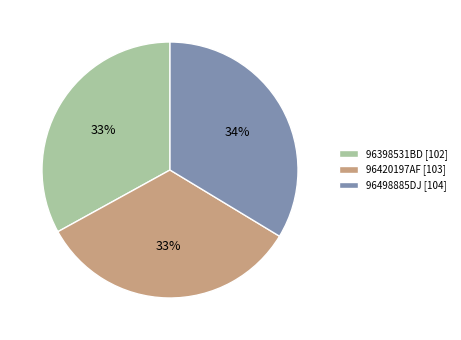

Combined, do 96420197AF and 96398531BD account for over 50%?

Yes